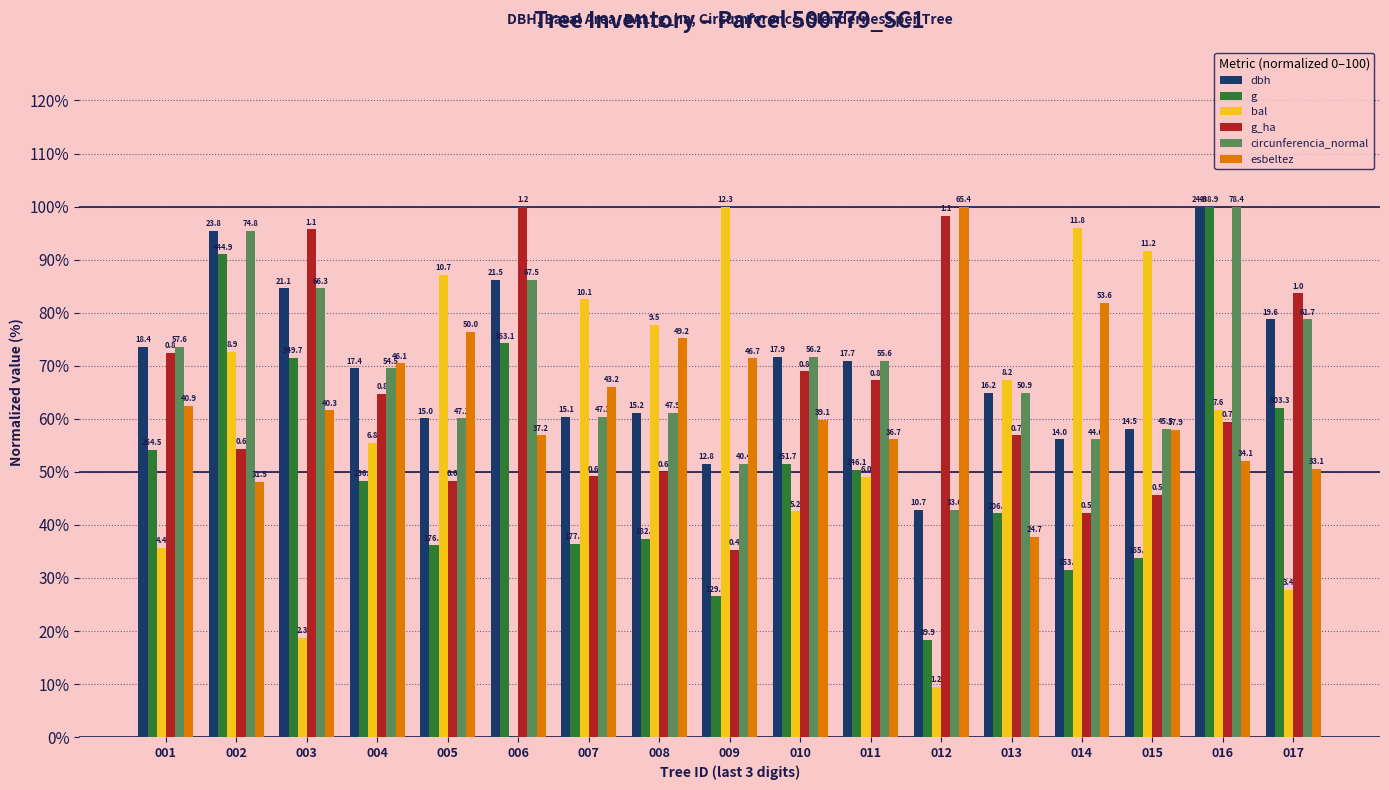

What value does the circunferencia_normal series have at 003?

84.6